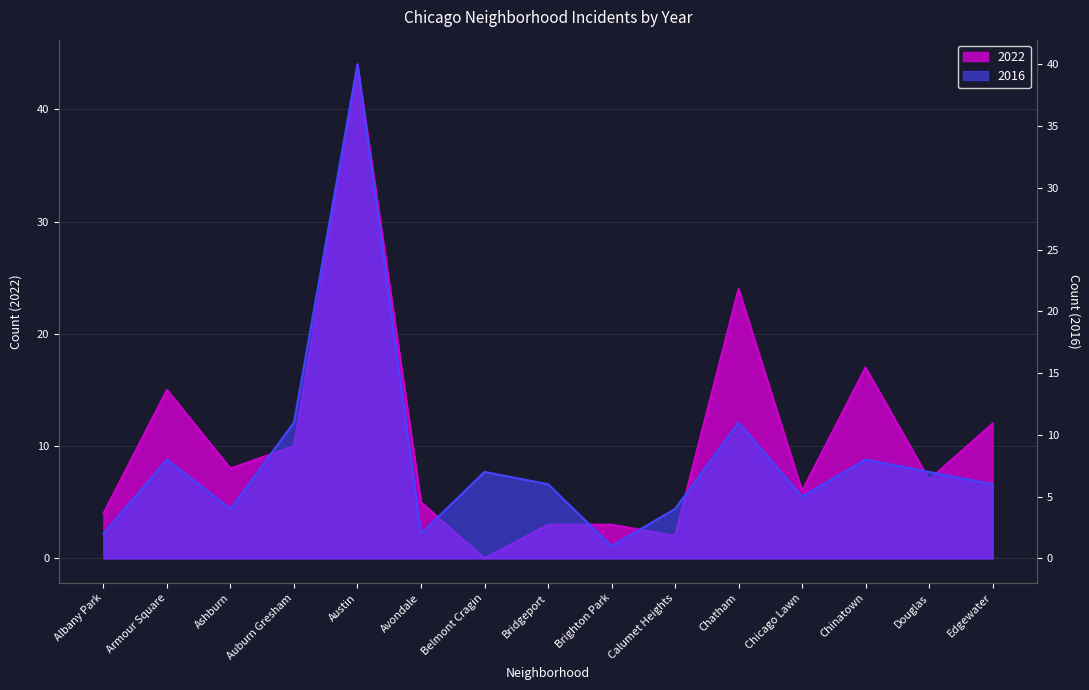

What are all the series names shown in the legend?

2022, 2016